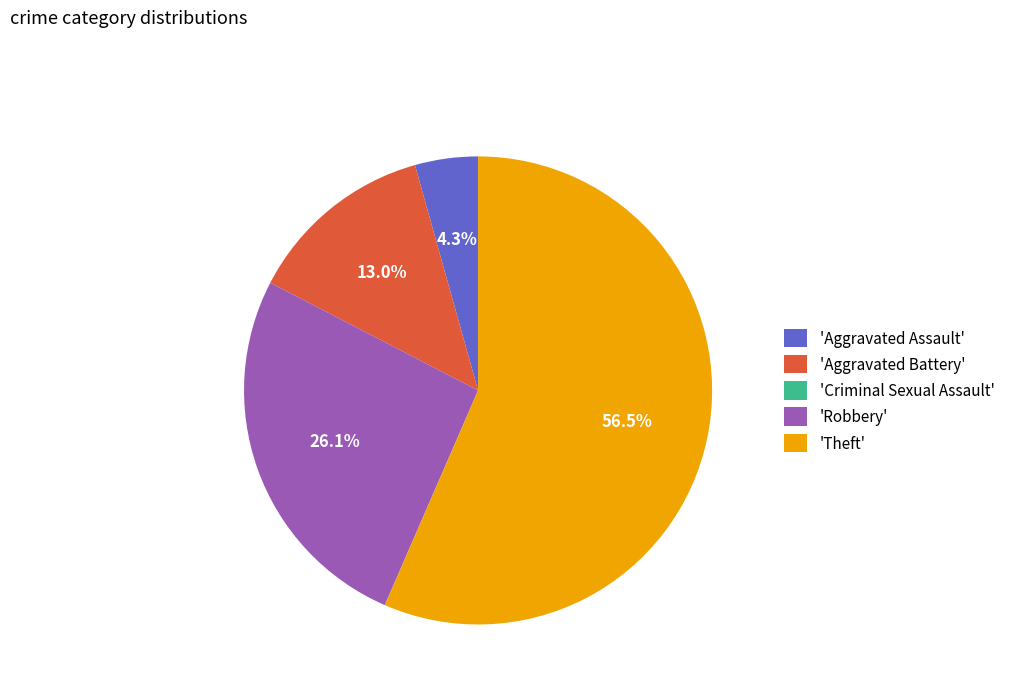

Is there a majority slice in this chart?

Yes